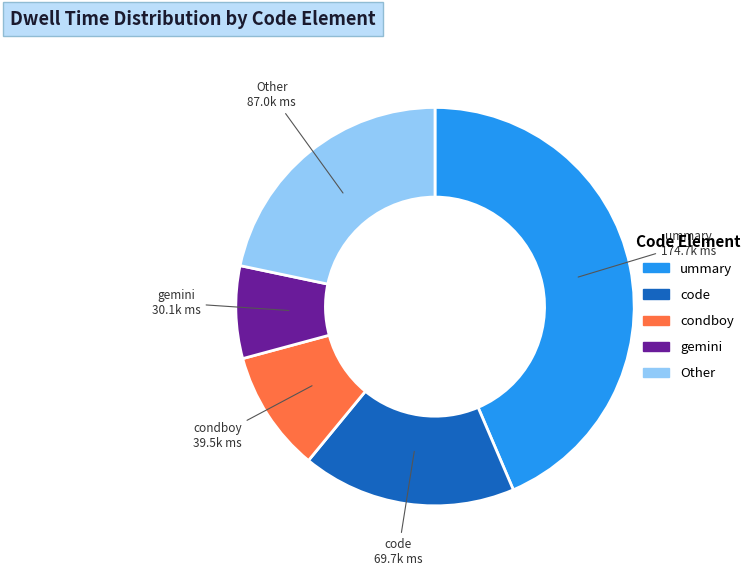

Does any single category account for the majority?

No